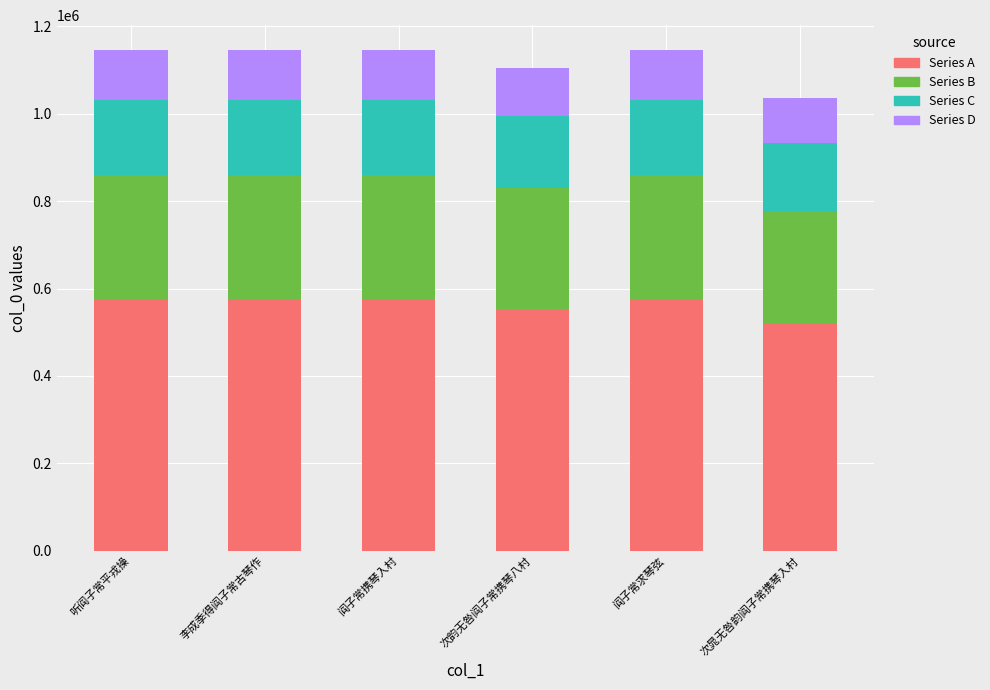

What is the lowest value of the Series A series?

517960.5